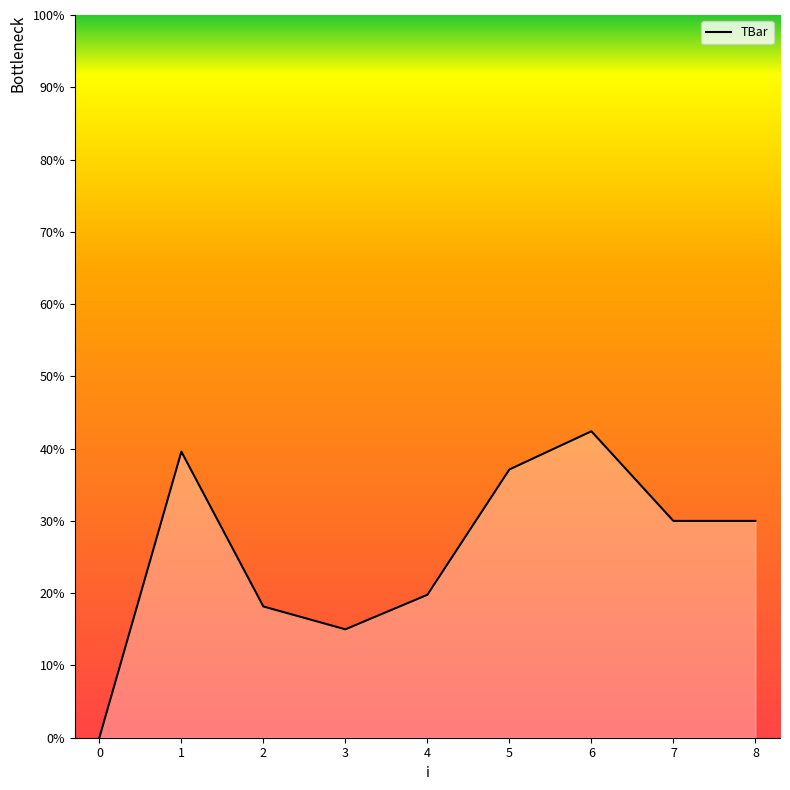

What is the difference between the maximum and minimum values?

42.4